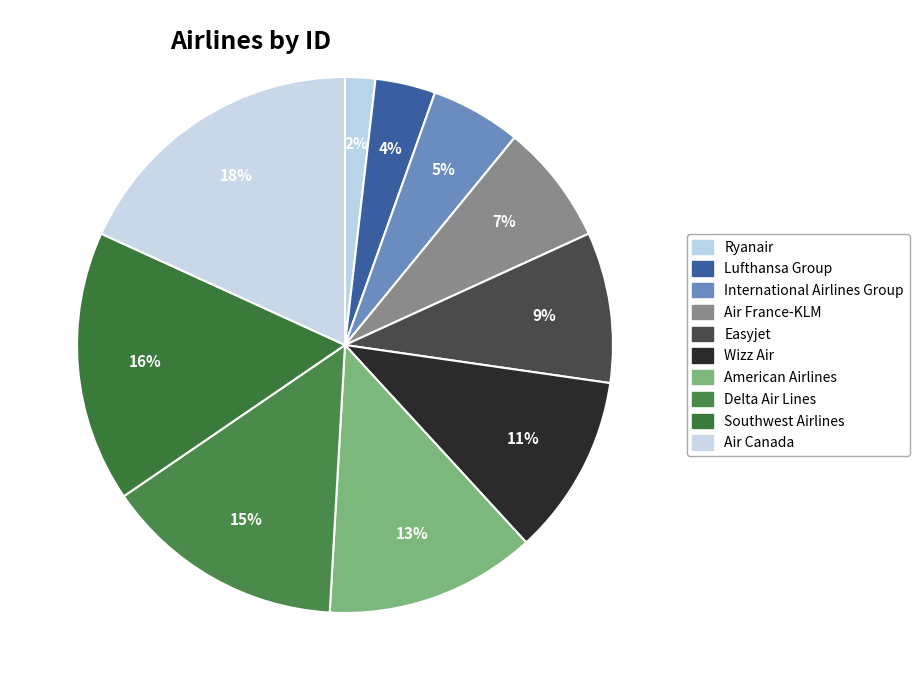

Approximately how many times larger is the value at Delta Air Lines compared to Wizz Air?

1.3